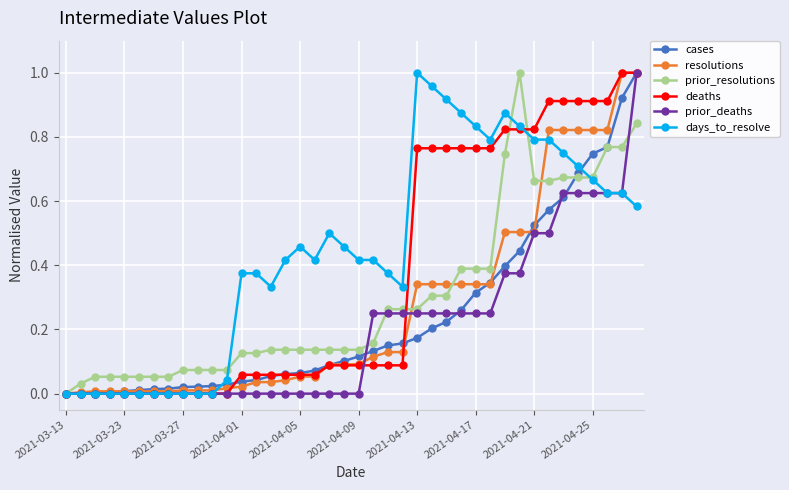

Which series has the largest total across all categories?

days_to_resolve